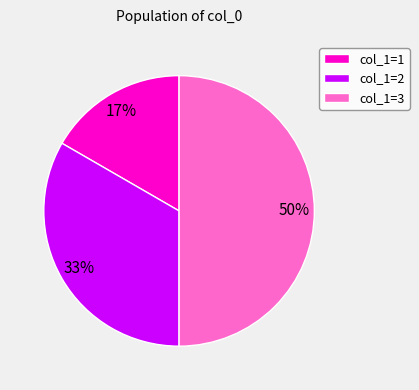

Is the sum of col_1=2 and col_1=3 greater than half?

Yes